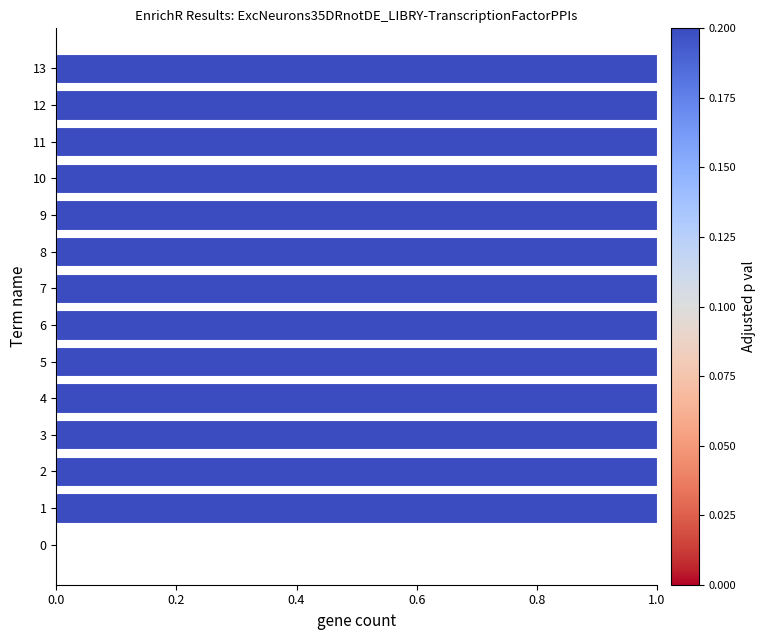

What is the greatest value displayed?

1